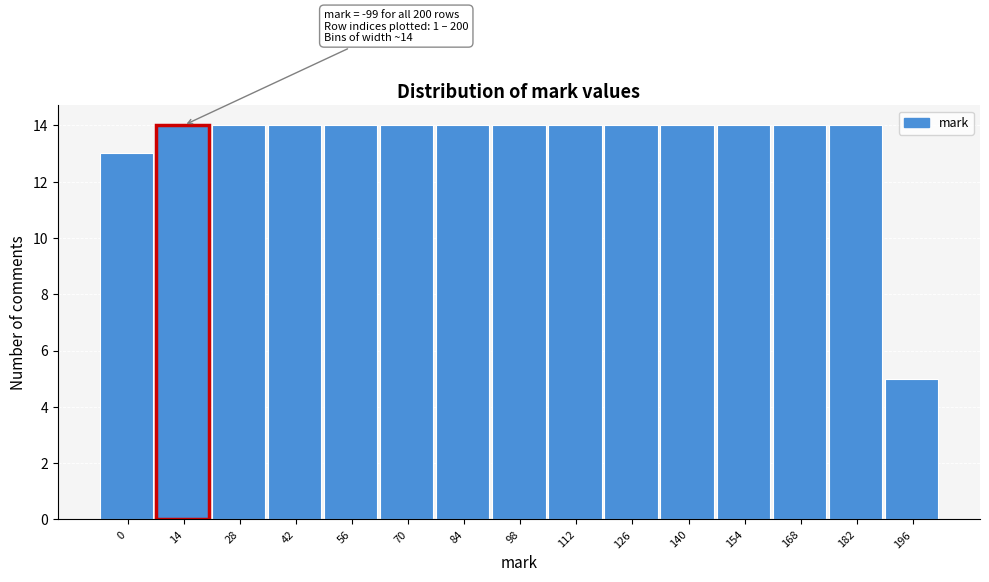

Reading left to right, transcribe all the data shown in this chart.

13	14	14	14	14	14	14	14	14	14	14	14	14	14	5